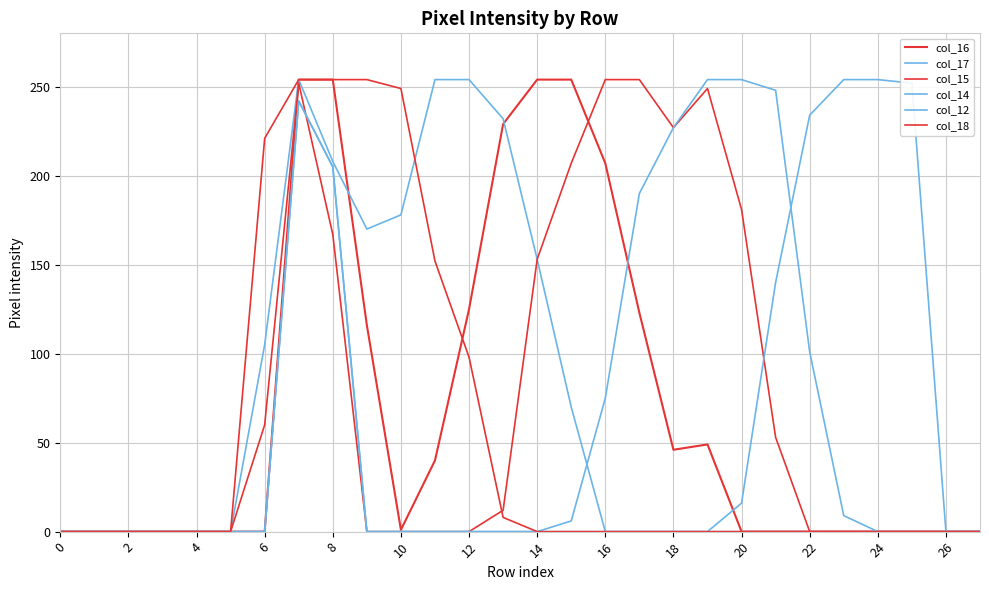

How many lines are shown in the chart?

6